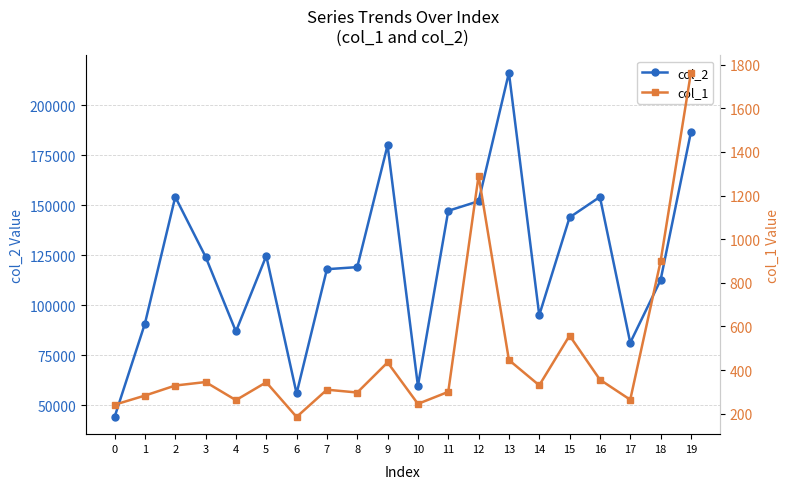

How many data points in col_1 are less than 330?

10